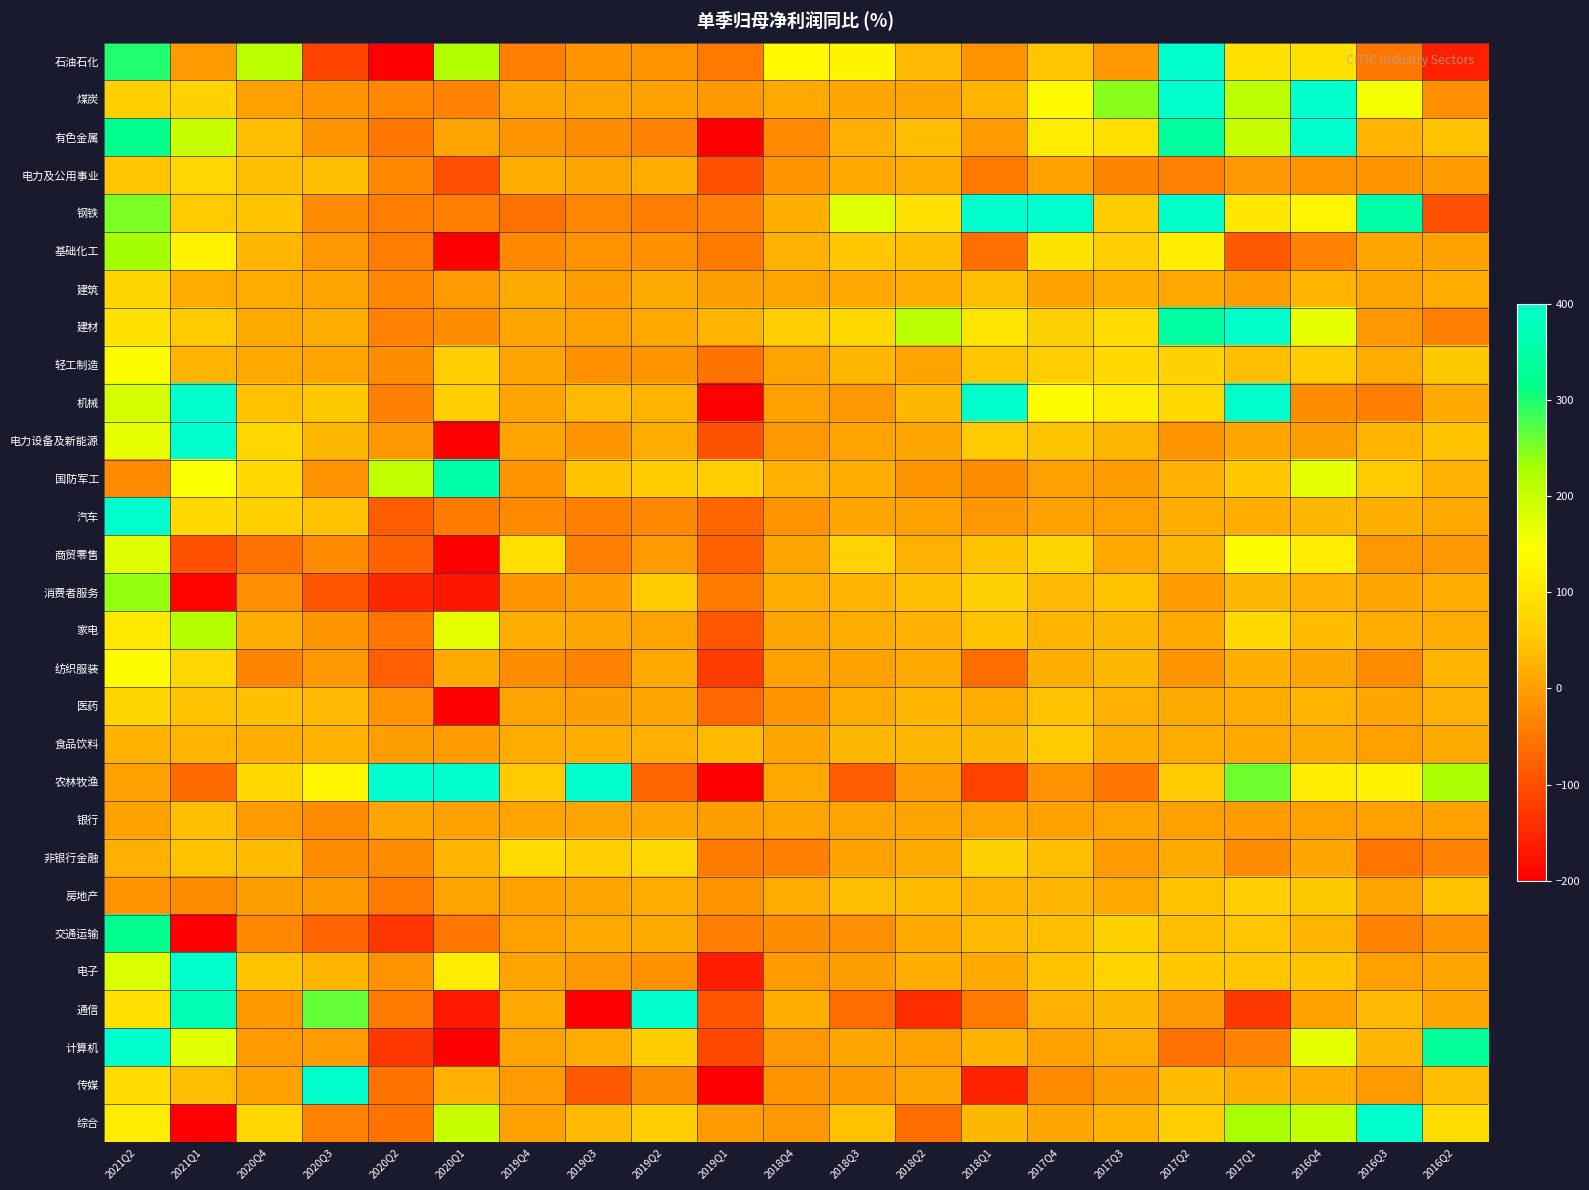

Reading right to left, extract all data points from this chart.

石油石化: 2016Q2=-158.1	2016Q3=-49.8	2016Q4=94.6	2017Q1=94.9	2017Q2=400.0	2017Q3=-8.7	2017Q4=50.4	2018Q1=-13.8	2018Q2=34.7	2018Q3=125.6	2018Q4=135.8	2019Q1=-48.7	2019Q2=-14.6	2019Q3=-11.9	2019Q4=-38.2	2020Q1=220.1	2020Q2=-200.0	2020Q3=-115.5	2020Q4=210.1	2021Q1=-5.4	2021Q2=296.9
煤炭: 2016Q2=-20.5	2016Q3=154.1	2016Q4=400.0	2017Q1=211.1	2017Q2=400.0	2017Q3=246.4	2017Q4=135.7	2018Q1=29.6	2018Q2=6.9	2018Q3=12.0	2018Q4=13.8	2019Q1=-5.7	2019Q2=4.5	2019Q3=5.5	2019Q4=7.6	2020Q1=-34.8	2020Q2=-28.1	2020Q3=-14.1	2020Q4=3.9	2021Q1=67.7	2021Q2=63.7
有色金属: 2016Q2=44.6	2016Q3=27.8	2016Q4=400.0	2017Q1=199.4	2017Q2=340.7	2017Q3=92.8	2017Q4=111.8	2018Q1=-4.0	2018Q2=37.0	2018Q3=22.4	2018Q4=-25.5	2019Q1=-200.0	2019Q2=-35.1	2019Q3=-22.6	2019Q4=-11.3	2020Q1=7.4	2020Q2=-50.6	2020Q3=-10.7	2020Q4=41.2	2021Q1=198.9	2021Q2=321.0
电力及公用事业: 2016Q2=-3.3	2016Q3=-10.0	2016Q4=-13.3	2017Q1=-8.9	2017Q2=-36.0	2017Q3=-32.5	2017Q4=4.8	2018Q1=-47.1	2018Q2=17.5	2018Q3=12.3	2018Q4=-12.6	2019Q1=-95.9	2019Q2=19.5	2019Q3=8.5	2019Q4=19.5	2020Q1=-100.3	2020Q2=-27.9	2020Q3=40.0	2020Q4=42.3	2021Q1=74.8	2021Q2=49.0
钢铁: 2016Q2=-99.0	2016Q3=352.6	2016Q4=128.0	2017Q1=103.2	2017Q2=395.9	2017Q3=58.1	2017Q4=400.0	2018Q1=400.0	2018Q2=91.1	2018Q3=173.3	2018Q4=20.4	2019Q1=-37.3	2019Q2=-40.1	2019Q3=-31.1	2019Q4=-56.6	2020Q1=-37.2	2020Q2=-39.7	2020Q3=-24.0	2020Q4=46.4	2021Q1=55.5	2021Q2=251.6
基础化工: 2016Q2=3.9	2016Q3=11.8	2016Q4=-33.9	2017Q1=-87.4	2017Q2=115.7	2017Q3=60.8	2017Q4=97.2	2018Q1=-57.6	2018Q2=41.4	2018Q3=51.1	2018Q4=24.9	2019Q1=-44.3	2019Q2=-16.8	2019Q3=-15.3	2019Q4=-27.9	2020Q1=-200.0	2020Q2=-41.8	2020Q3=-6.7	2020Q4=30.8	2021Q1=118.9	2021Q2=230.2
建筑: 2016Q2=15.8	2016Q3=8.1	2016Q4=27.7	2017Q1=-1.8	2017Q2=14.1	2017Q3=19.9	2017Q4=4.6	2018Q1=39.7	2018Q2=15.9	2018Q3=13.0	2018Q4=5.4	2019Q1=-0.5	2019Q2=14.8	2019Q3=-0.9	2019Q4=15.6	2020Q1=-4.0	2020Q2=-27.0	2020Q3=6.0	2020Q4=16.1	2021Q1=16.2	2021Q2=72.5
建材: 2016Q2=-38.4	2016Q3=-8.4	2016Q4=164.7	2017Q1=395.6	2017Q2=347.4	2017Q3=83.0	2017Q4=64.4	2018Q1=101.1	2018Q2=211.9	2018Q3=78.4	2018Q4=60.3	2019Q1=28.6	2019Q2=13.6	2019Q3=4.5	2019Q4=8.9	2020Q1=-21.1	2020Q2=-36.0	2020Q3=19.7	2020Q4=14.5	2021Q1=55.0	2021Q2=94.1
轻工制造: 2016Q2=53.7	2016Q3=19.1	2016Q4=56.7	2017Q1=41.5	2017Q2=68.4	2017Q3=79.0	2017Q4=62.1	2018Q1=50.7	2018Q2=6.9	2018Q3=30.9	2018Q4=6.0	2019Q1=-54.0	2019Q2=-9.5	2019Q3=-17.9	2019Q4=6.9	2020Q1=60.5	2020Q2=-21.6	2020Q3=5.5	2020Q4=14.0	2021Q1=28.5	2021Q2=139.3
机械: 2016Q2=13.8	2016Q3=-39.5	2016Q4=-21.0	2017Q1=400.0	2017Q2=82.1	2017Q3=113.9	2017Q4=138.5	2018Q1=400.0	2018Q2=31.5	2018Q3=-8.2	2018Q4=1.1	2019Q1=-200.0	2019Q2=29.5	2019Q3=33.2	2019Q4=8.4	2020Q1=64.5	2020Q2=-39.3	2020Q3=53.1	2020Q4=44.4	2021Q1=400.0	2021Q2=185.7
电力设备及新能源: 2016Q2=46.7	2016Q3=29.3	2016Q4=-0.1	2017Q1=10.4	2017Q2=-11.5	2017Q3=30.3	2017Q4=47.3	2018Q1=56.3	2018Q2=12.0	2018Q3=6.9	2018Q4=-8.8	2019Q1=-94.7	2019Q2=17.4	2019Q3=-10.8	2019Q4=6.2	2020Q1=-200.0	2020Q2=-8.8	2020Q3=32.8	2020Q4=75.3	2021Q1=400.0	2021Q2=165.0
国防军工: 2016Q2=24.1	2016Q3=56.3	2016Q4=169.7	2017Q1=52.7	2017Q2=23.6	2017Q3=-2.2	2017Q4=1.7	2018Q1=-21.8	2018Q2=-11.4	2018Q3=19.6	2018Q4=22.9	2019Q1=59.3	2019Q2=58.2	2019Q3=46.2	2019Q4=-14.4	2020Q1=357.8	2020Q2=205.0	2020Q3=-15.5	2020Q4=80.8	2021Q1=145.9	2021Q2=-24.3
汽车: 2016Q2=13.5	2016Q3=20.4	2016Q4=31.5	2017Q1=18.7	2017Q2=18.9	2017Q3=0.8	2017Q4=3.3	2018Q1=-7.6	2018Q2=3.5	2018Q3=10.3	2018Q4=-13.2	2019Q1=-71.6	2019Q2=-27.1	2019Q3=-37.9	2019Q4=-25.7	2020Q1=-43.7	2020Q2=-82.0	2020Q3=45.9	2020Q4=64.3	2021Q1=80.7	2021Q2=400.0
商贸零售: 2016Q2=-8.6	2016Q3=-6.9	2016Q4=111.1	2017Q1=137.1	2017Q2=32.3	2017Q3=13.3	2017Q4=73.5	2018Q1=46.4	2018Q2=23.9	2018Q3=67.3	2018Q4=8.9	2019Q1=-76.0	2019Q2=-5.4	2019Q3=-37.9	2019Q4=88.2	2020Q1=-200.0	2020Q2=-75.6	2020Q3=-26.1	2020Q4=-56.7	2021Q1=-95.9	2021Q2=177.1
消费者服务: 2016Q2=17.6	2016Q3=11.2	2016Q4=22.2	2017Q1=30.4	2017Q2=-1.3	2017Q3=45.1	2017Q4=34.6	2018Q1=67.1	2018Q2=39.6	2018Q3=28.3	2018Q4=20.0	2019Q1=-45.8	2019Q2=54.5	2019Q3=-2.0	2019Q4=-9.2	2020Q1=-170.7	2020Q2=-151.5	2020Q3=-91.4	2020Q4=-20.5	2021Q1=-194.1	2021Q2=239.1
家电: 2016Q2=15.9	2016Q3=18.0	2016Q4=36.8	2017Q1=81.9	2017Q2=13.5	2017Q3=30.3	2017Q4=27.5	2018Q1=45.0	2018Q2=21.9	2018Q3=19.6	2018Q4=7.4	2019Q1=-89.1	2019Q2=6.7	2019Q3=10.7	2019Q4=20.0	2020Q1=169.6	2020Q2=-51.9	2020Q3=-9.9	2020Q4=19.7	2021Q1=217.3	2021Q2=105.4
纺织服装: 2016Q2=29.1	2016Q3=-22.8	2016Q4=12.0	2017Q1=20.8	2017Q2=-10.6	2017Q3=31.1	2017Q4=21.1	2018Q1=-62.7	2018Q2=13.8	2018Q3=4.1	2018Q4=4.8	2019Q1=-123.8	2019Q2=12.9	2019Q3=-34.9	2019Q4=-21.5	2020Q1=15.0	2020Q2=-79.5	2020Q3=-7.2	2020Q4=-33.4	2021Q1=75.5	2021Q2=137.7
医药: 2016Q2=24.0	2016Q3=10.0	2016Q4=28.6	2017Q1=16.3	2017Q2=14.5	2017Q3=23.3	2017Q4=45.6	2018Q1=16.7	2018Q2=27.9	2018Q3=16.6	2018Q4=-11.0	2019Q1=-69.4	2019Q2=9.3	2019Q3=-0.3	2019Q4=6.9	2020Q1=-200.0	2020Q2=-14.5	2020Q3=34.6	2020Q4=42.7	2021Q1=45.0	2021Q2=73.3
食品饮料: 2016Q2=15.1	2016Q3=2.0	2016Q4=15.4	2017Q1=13.7	2017Q2=18.0	2017Q3=20.0	2017Q4=54.8	2018Q1=32.4	2018Q2=30.3	2018Q3=32.8	2018Q4=11.0	2019Q1=34.7	2019Q2=23.3	2019Q3=19.1	2019Q4=16.5	2020Q1=-3.1	2020Q2=0.3	2020Q3=25.6	2020Q4=20.8	2021Q1=28.6	2021Q2=26.9
农林牧渔: 2016Q2=227.7	2016Q3=119.6	2016Q4=112.9	2017Q1=257.6	2017Q2=54.5	2017Q3=-49.7	2017Q4=-15.5	2018Q1=-116.1	2018Q2=-5.0	2018Q3=-83.3	2018Q4=12.2	2019Q1=-200.0	2019Q2=-71.2	2019Q3=400.0	2019Q4=55.4	2020Q1=400.0	2020Q2=400.0	2020Q3=128.0	2020Q4=79.8	2021Q1=-64.9	2021Q2=0.5
银行: 2016Q2=2.8	2016Q3=2.3	2016Q4=2.4	2017Q1=-2.0	2017Q2=2.6	2017Q3=7.1	2017Q4=3.7	2018Q1=5.4	2018Q2=5.6	2018Q3=7.3	2018Q4=7.8	2019Q1=0.1	2019Q2=6.2	2019Q3=7.2	2019Q4=7.9	2020Q1=3.5	2020Q2=5.5	2020Q3=-23.7	2020Q4=-4.8	2021Q1=41.9	2021Q2=4.6
非银行金融: 2016Q2=-37.0	2016Q3=-51.4	2016Q4=11.0	2017Q1=-23.6	2017Q2=14.5	2017Q3=-4.5	2017Q4=39.6	2018Q1=66.8	2018Q2=15.1	2018Q3=3.5	2018Q4=-37.2	2019Q1=-43.6	2019Q2=75.8	2019Q3=63.5	2019Q4=83.5	2020Q1=28.0	2020Q2=-23.6	2020Q3=-22.3	2020Q4=36.6	2021Q1=45.9	2021Q2=22.2
房地产: 2016Q2=44.0	2016Q3=7.5	2016Q4=54.2	2017Q1=59.2	2017Q2=44.8	2017Q3=13.4	2017Q4=30.8	2018Q1=28.8	2018Q2=36.1	2018Q3=38.3	2018Q4=17.8	2019Q1=-14.3	2019Q2=17.1	2019Q3=11.2	2019Q4=2.9	2020Q1=6.7	2020Q2=-45.5	2020Q3=-6.2	2020Q4=-0.1	2021Q1=-23.9	2021Q2=-14.3
交通运输: 2016Q2=-14.8	2016Q3=-35.9	2016Q4=28.1	2017Q1=48.5	2017Q2=41.3	2017Q3=64.8	2017Q4=39.8	2018Q1=33.6	2018Q2=14.3	2018Q3=-20.0	2018Q4=-20.7	2019Q1=-39.9	2019Q2=15.6	2019Q3=12.7	2019Q4=2.4	2020Q1=-50.9	2020Q2=-131.1	2020Q3=-72.9	2020Q4=-26.9	2021Q1=-200.0	2021Q2=322.4
电子: 2016Q2=7.5	2016Q3=1.2	2016Q4=48.3	2017Q1=49.9	2017Q2=51.5	2017Q3=70.2	2017Q4=46.2	2018Q1=13.0	2018Q2=16.8	2018Q3=0.3	2018Q4=-4.9	2019Q1=-161.9	2019Q2=-16.1	2019Q3=-7.3	2019Q4=6.4	2020Q1=112.6	2020Q2=-15.5	2020Q3=29.6	2020Q4=47.8	2021Q1=400.0	2021Q2=180.2
通信: 2016Q2=8.0	2016Q3=34.4	2016Q4=5.0	2017Q1=-128.4	2017Q2=-7.4	2017Q3=31.4	2017Q4=21.8	2018Q1=-48.8	2018Q2=-143.5	2018Q3=-61.0	2018Q4=17.1	2019Q1=-92.0	2019Q2=400.0	2019Q3=-200.0	2019Q4=14.0	2020Q1=-168.7	2020Q2=-43.6	2020Q3=263.5	2020Q4=-6.0	2021Q1=371.7	2021Q2=90.8
计算机: 2016Q2=336.0	2016Q3=30.4	2016Q4=167.4	2017Q1=-35.0	2017Q2=-56.6	2017Q3=15.7	2017Q4=3.1	2018Q1=25.9	2018Q2=0.9	2018Q3=8.8	2018Q4=-8.6	2019Q1=-109.4	2019Q2=57.7	2019Q3=16.3	2019Q4=6.1	2020Q1=-200.0	2020Q2=-127.7	2020Q3=-3.4	2020Q4=-3.5	2021Q1=173.0	2021Q2=400.0
传媒: 2016Q2=38.2	2016Q3=-5.3	2016Q4=20.0	2017Q1=18.2	2017Q2=37.6	2017Q3=-0.9	2017Q4=-25.3	2018Q1=-156.5	2018Q2=6.2	2018Q3=-5.9	2018Q4=-13.9	2019Q1=-200.0	2019Q2=-23.6	2019Q3=-87.1	2019Q4=-5.3	2020Q1=23.0	2020Q2=-55.8	2020Q3=400.0	2020Q4=4.0	2021Q1=38.8	2021Q2=83.6
综合: 2016Q2=84.0	2016Q3=400.0	2016Q4=203.6	2017Q1=229.5	2017Q2=59.6	2017Q3=26.0	2017Q4=10.5	2018Q1=33.1	2018Q2=-58.6	2018Q3=44.8	2018Q4=-7.4	2019Q1=-3.4	2019Q2=60.9	2019Q3=34.8	2019Q4=3.6	2020Q1=198.8	2020Q2=-53.1	2020Q3=-36.5	2020Q4=76.7	2021Q1=-200.0	2021Q2=111.7